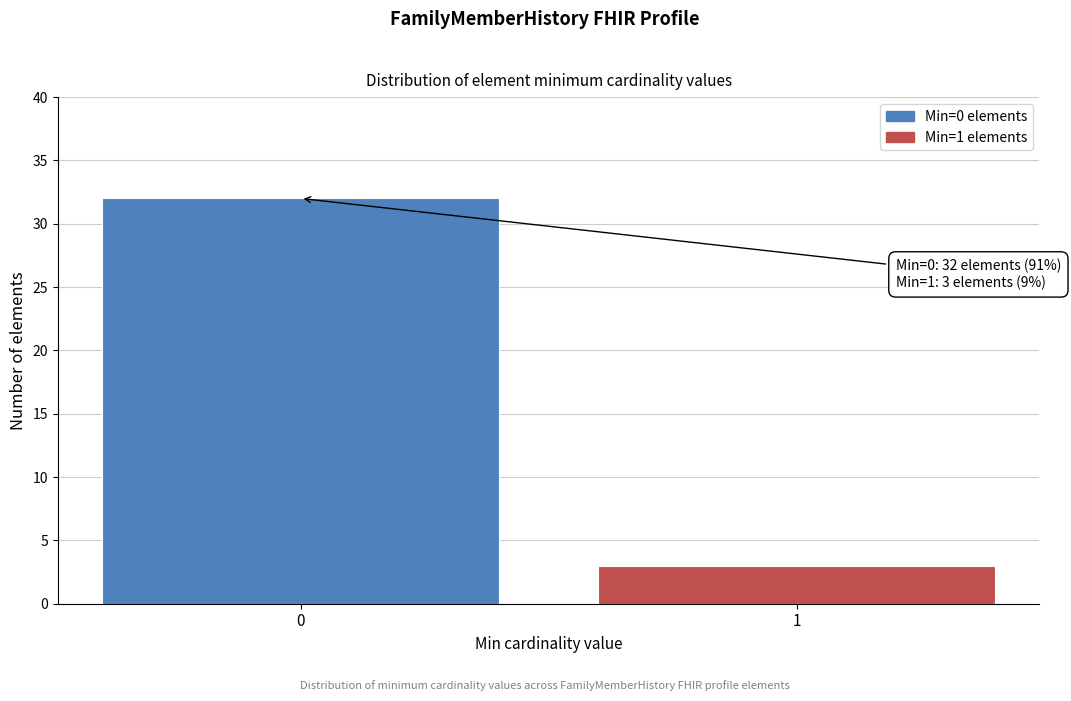

Reading left to right, what are all the values shown in this chart?

32	3